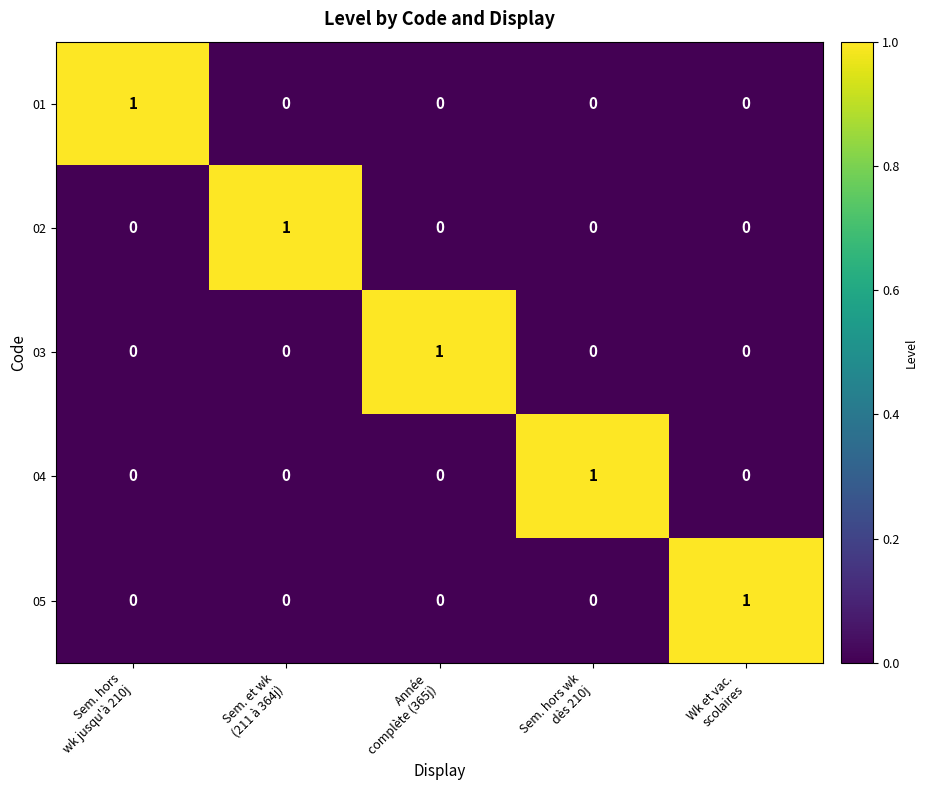

Reading left to right, list all the values displayed in this chart.

01: 1	0	0	0	0
02: 0	1	0	0	0
03: 0	0	1	0	0
04: 0	0	0	1	0
05: 0	0	0	0	1